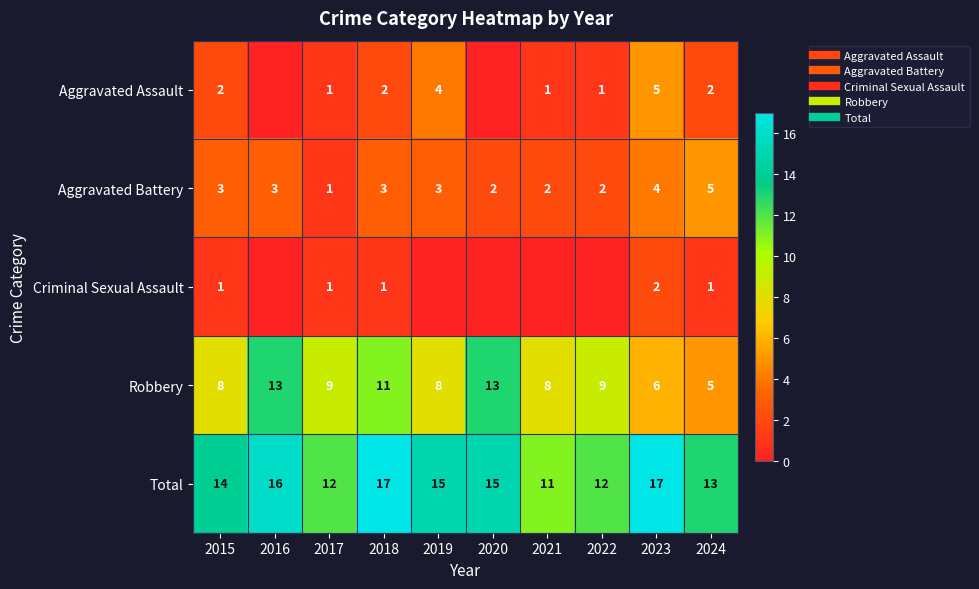

How many data points in Aggravated Assault are less than 2?

5